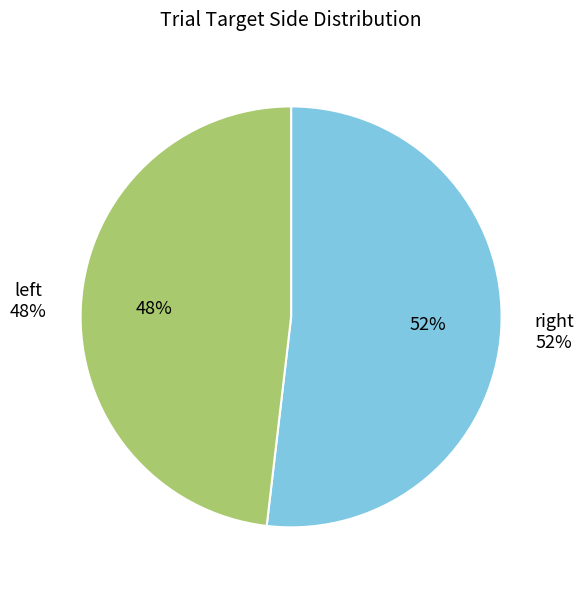

Which slice is the smallest?

left